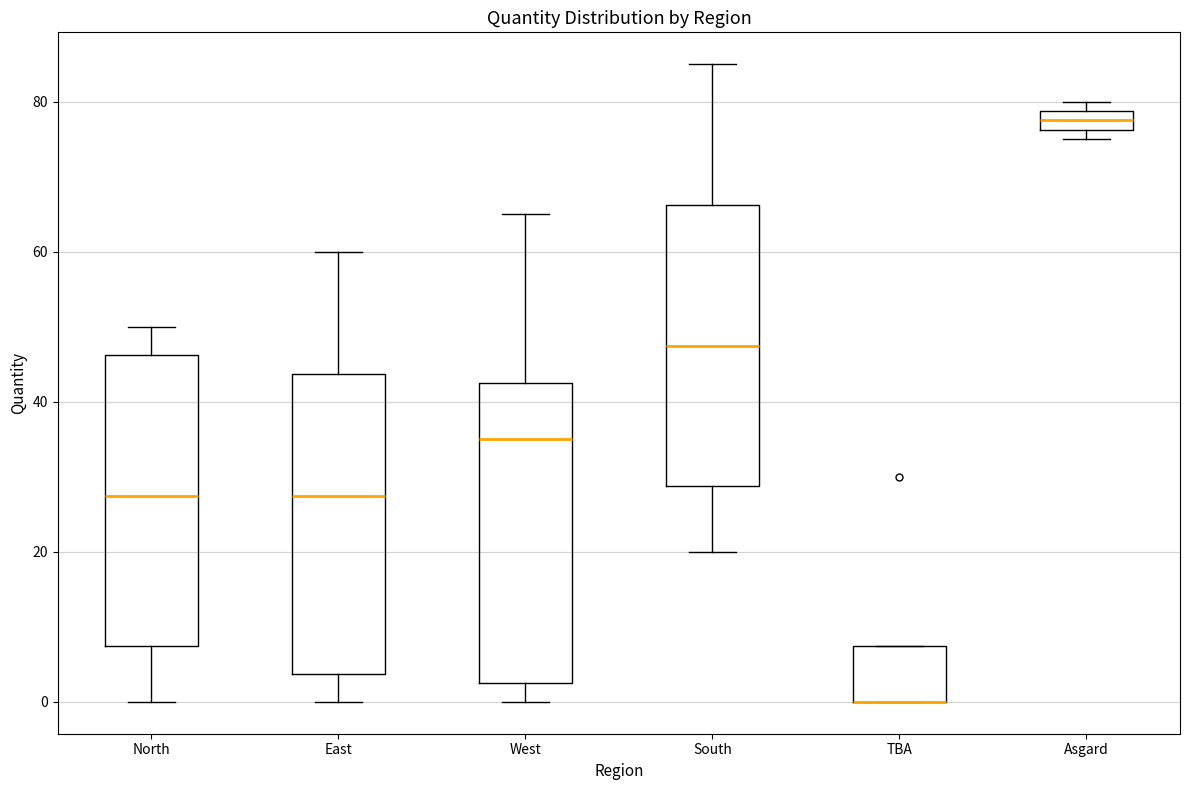

Where is the upper edge of the box for TBA on the y-axis? The values are not printed on the chart, so give them approximately, as read against the axis.

8